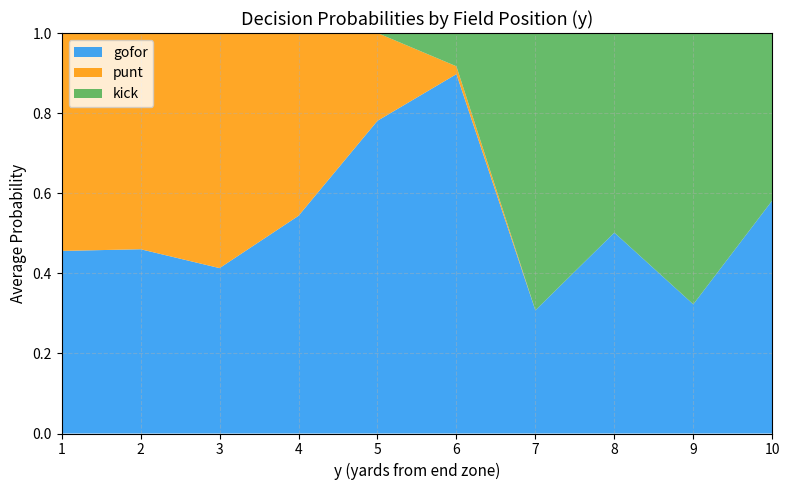

What is the total value across all series at 10?

1.0